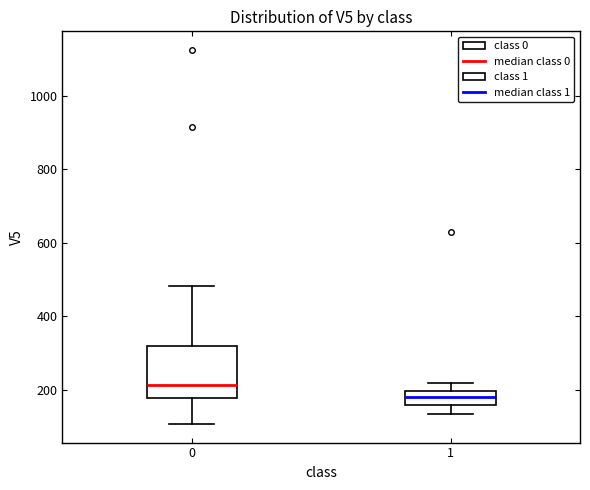

Where is the lower edge of the box at x = 0 on the y-axis? The values are not printed on the chart, so give them approximately, as read against the axis.

180